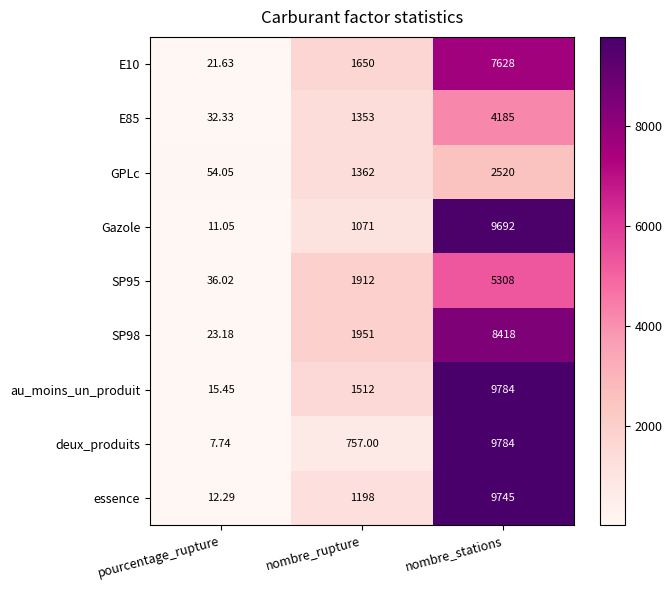

Which label corresponds to the largest value in the chart?

nombre_stations